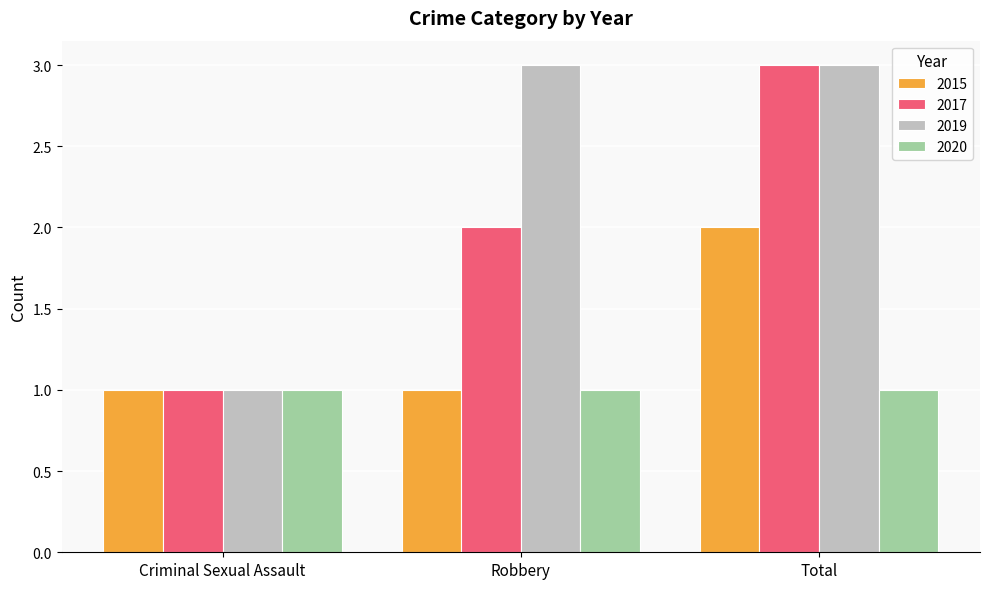

How many data points in 2017 are less than 2?

1